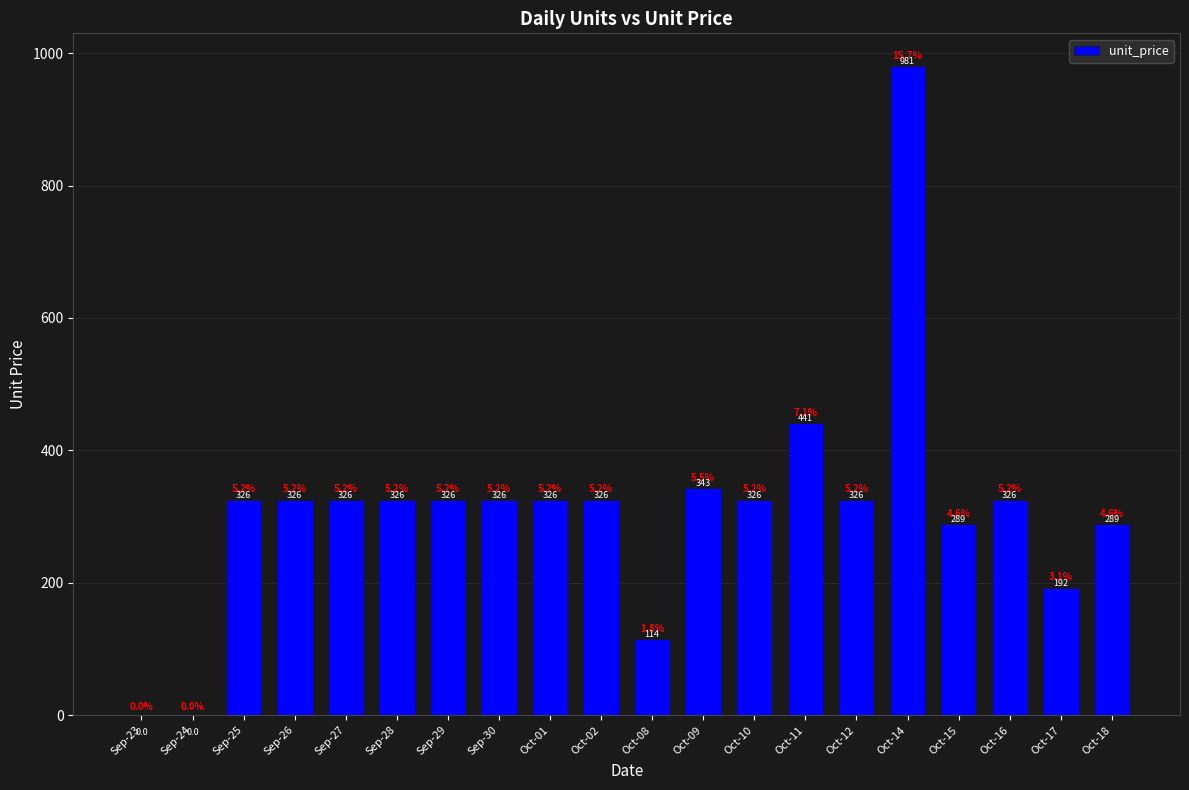

How many data points are above 325?

14